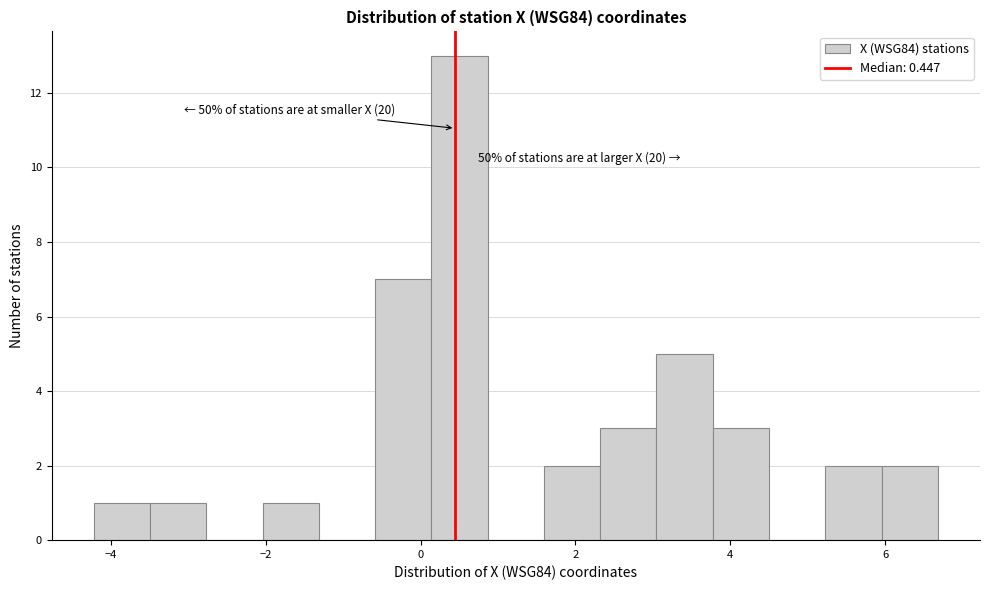

Read against the x-axis, roughly where is the centre of the tallest bar?

0.6